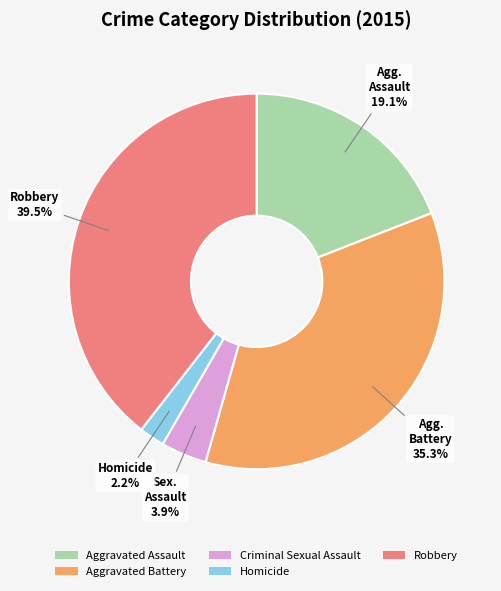

To the nearest percent, what is the difference between the largest and smallest slice percentages?

37%